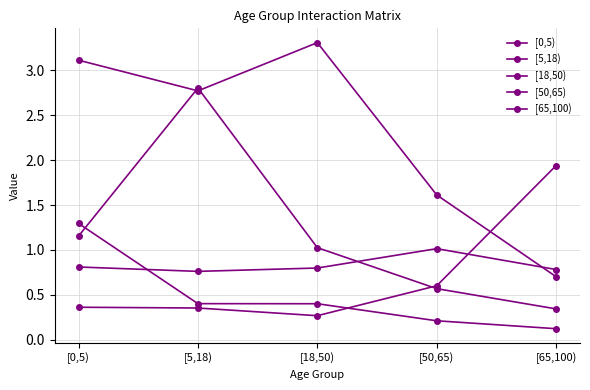

Is this an area chart (filled region under the line)?

No